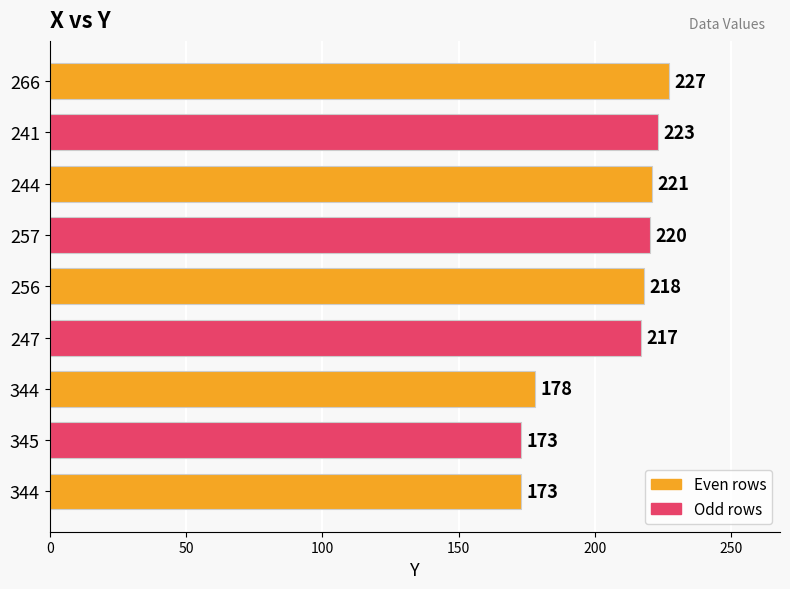

What is the greatest value displayed?

227